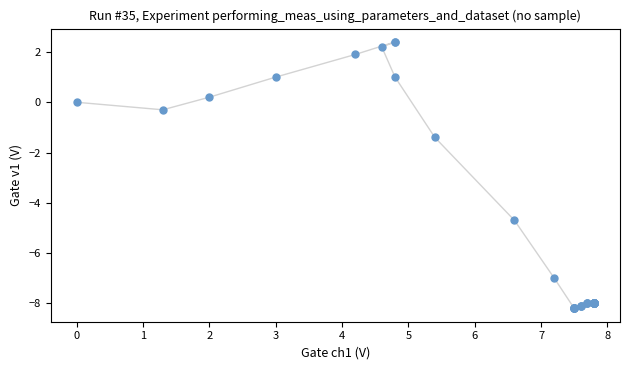

What Y value in the scatter plot is closest to -2?

-1.4